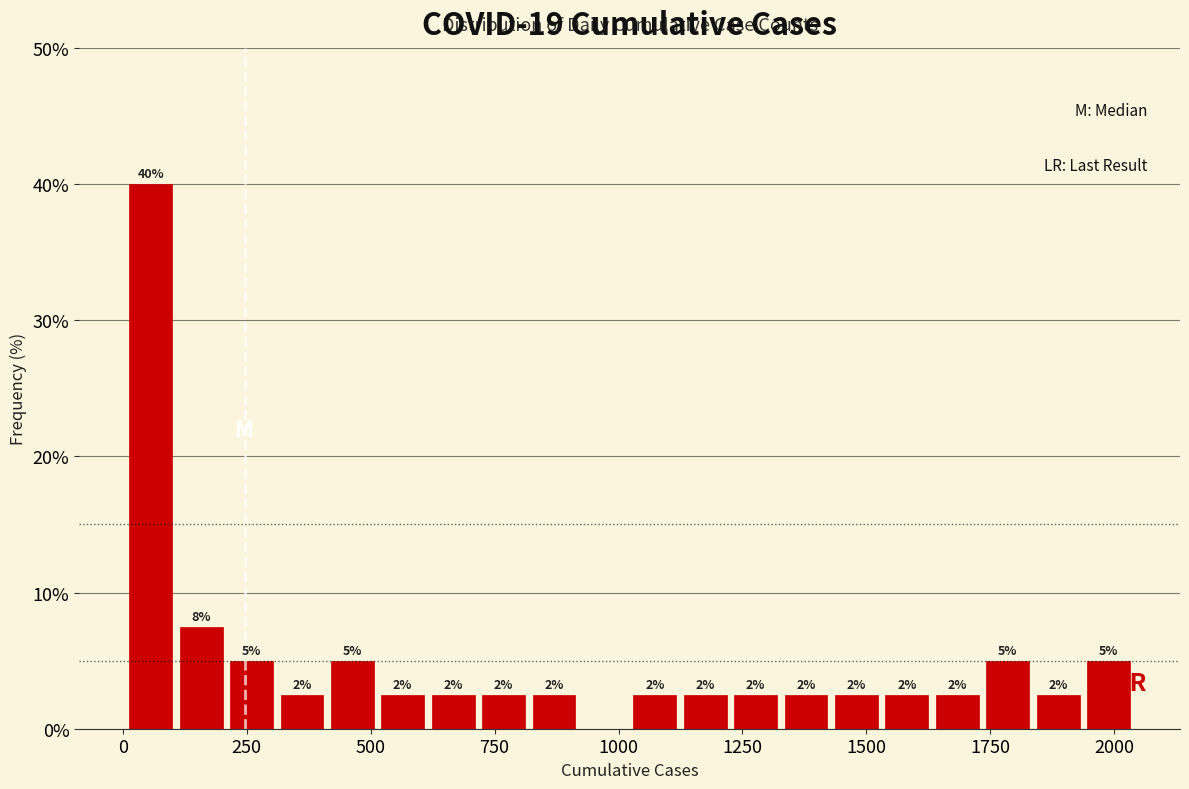

Read against the x-axis, roughly where is the centre of the tallest bar?

50